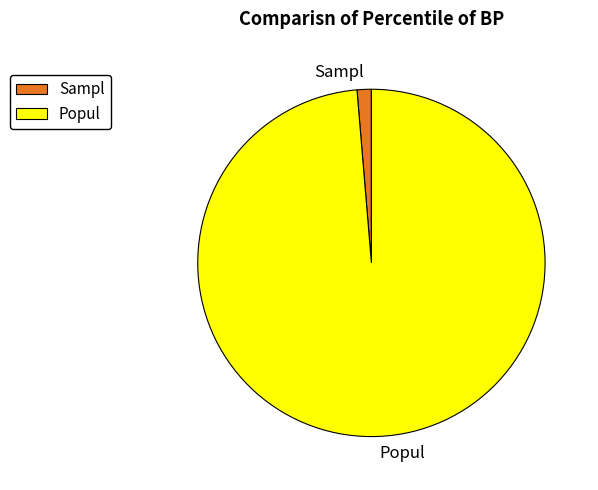

Which slice is the largest?

Popul